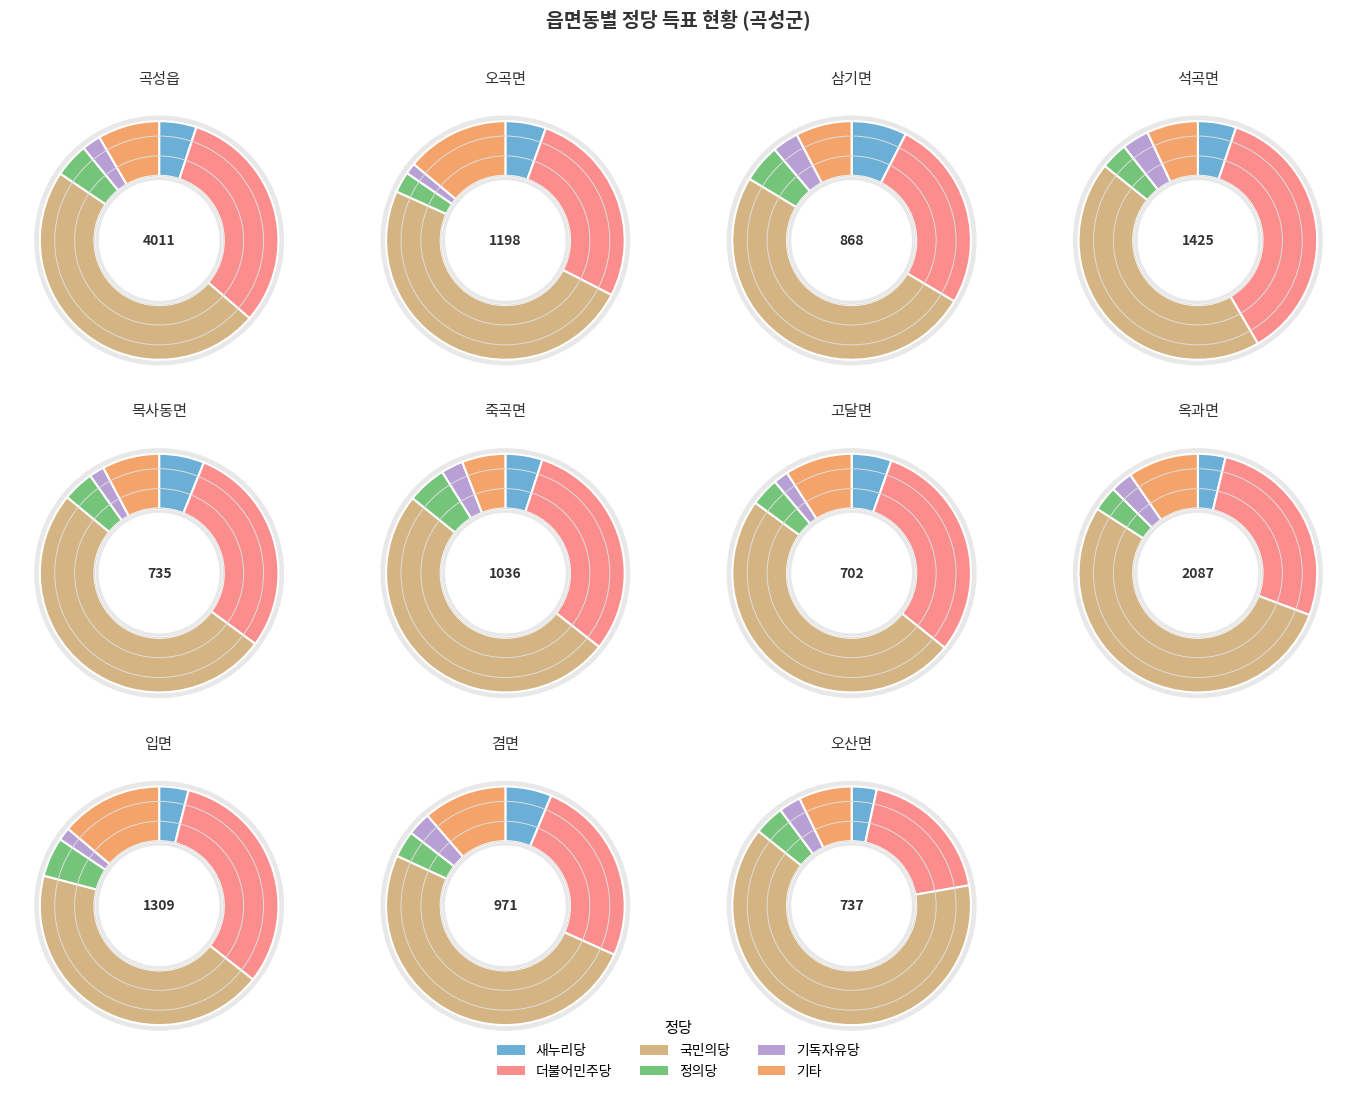

True or false: 목사동면 accounts for 1% of the total.

False